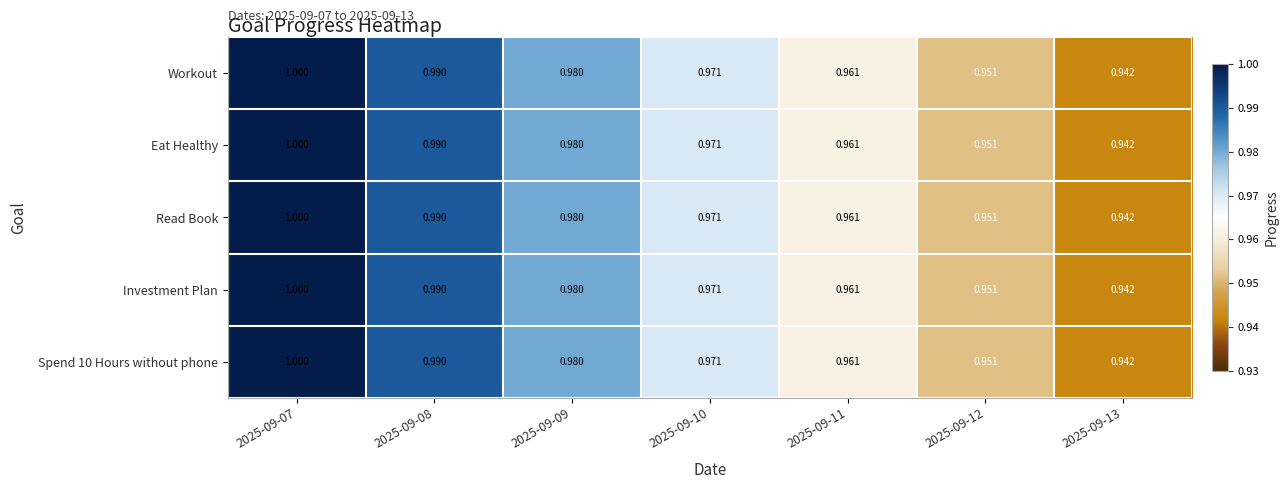

Is the value of Workout at 2025-09-13 greater than the value of Read Book at 2025-09-10?

No